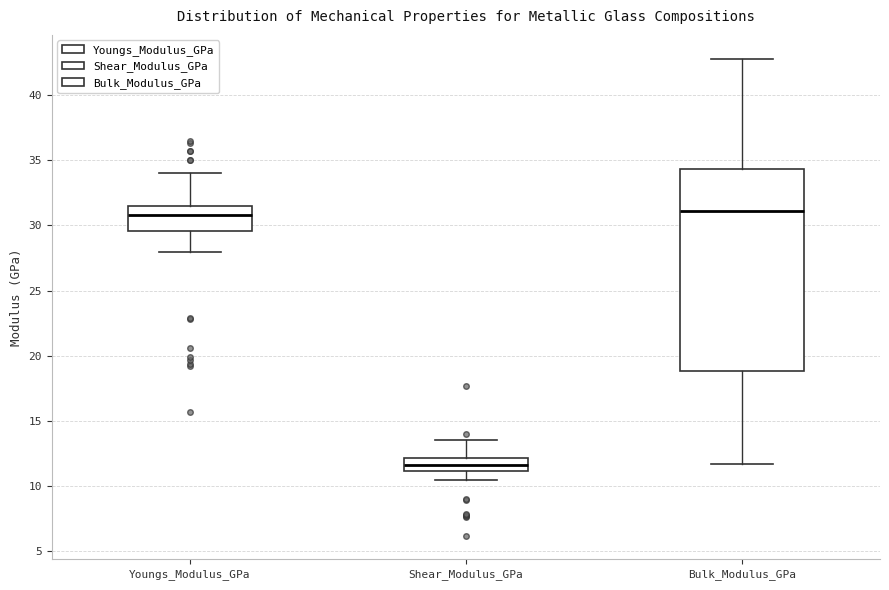

Which box is the tallest, from its lower edge to its upper edge?

Bulk_Modulus_GPa